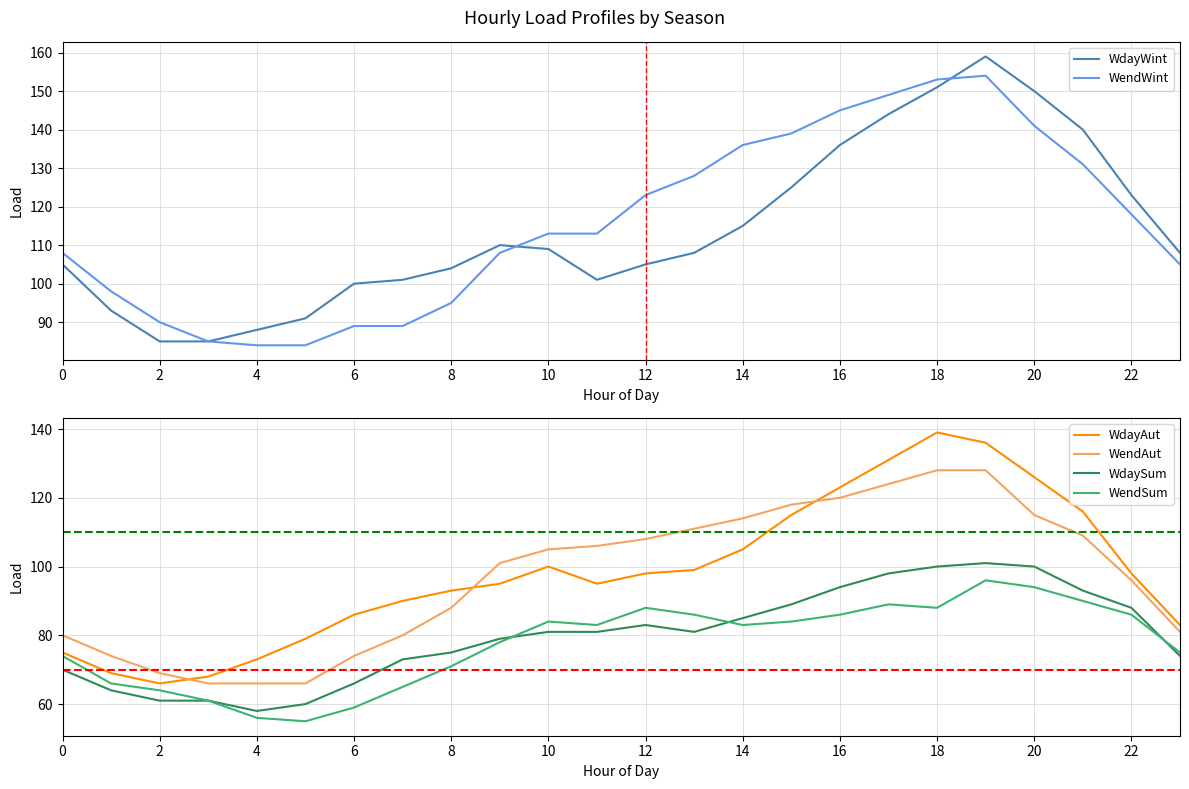

At which category does the chart reach its peak across all series?

19